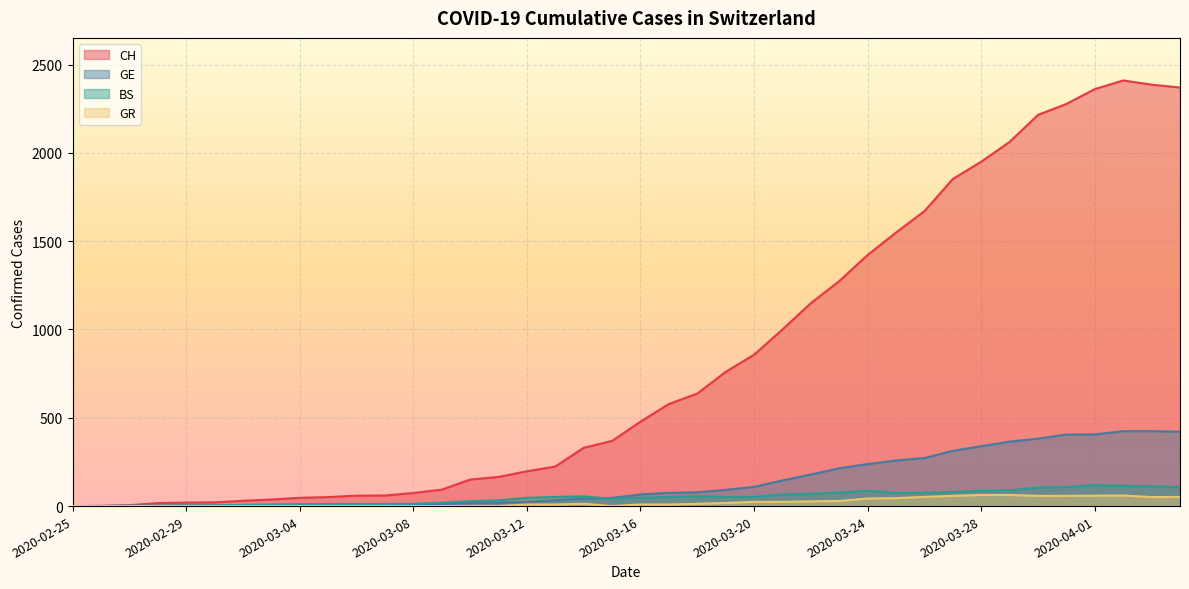

Reading left to right, list all the values displayed in this chart.

CH: 0	1	5	17	20	21	30	37	47	51	59	60	74	93	150	165	197	224	330	369	478	578	637	760	857	1000	1149	1274	1422	1549	1670	1852	1950	2062	2215	2277	2361	2410	2386	2370
GE: 0	1	1	2	3	3	3	4	4	5	7	7	9	13	18	20	23	33	43	46	66	75	78	92	109	145	179	214	238	258	272	313	339	365	382	405	406	424	424	421
BS: 0	0	3	3	4	4	7	9	11	12	12	12	13	19	28	33	47	52	55	42	47	52	55	52	52	66	69	77	87	74	76	79	87	90	105	108	119	115	112	108
GR: 0	0	0	0	0	0	0	0	0	0	0	0	0	0	0	0	9	9	13	0	9	9	13	18	24	24	27	29	43	45	52	58	63	63	58	58	59	60	51	52